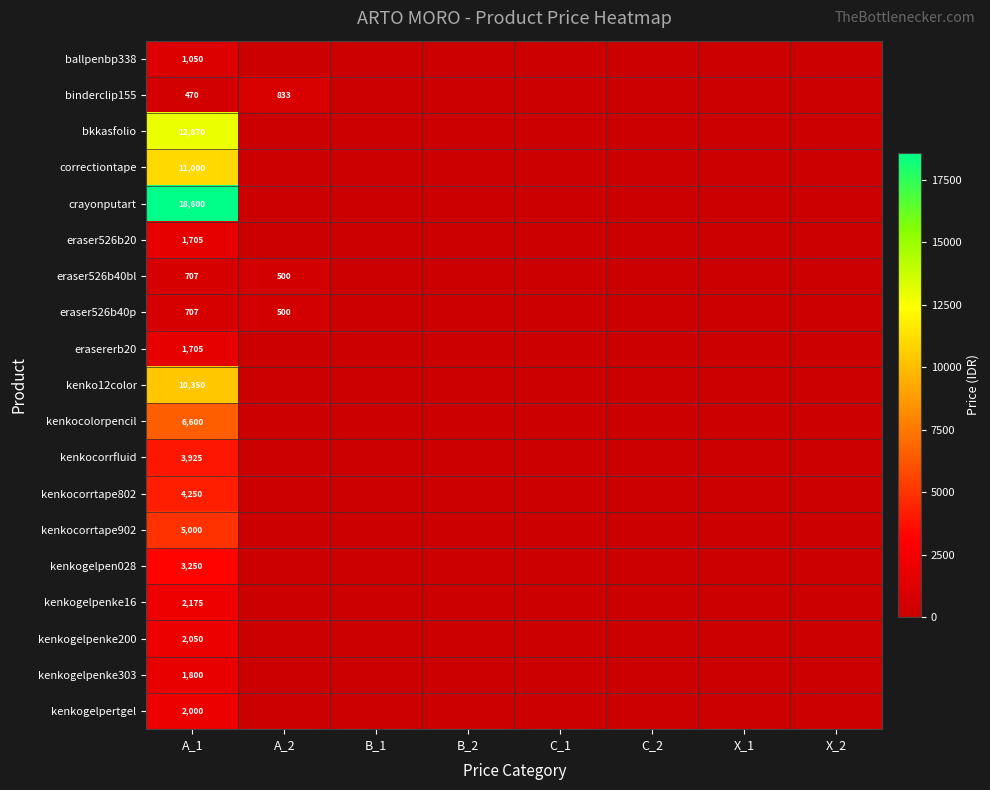

At how many categories does at least one series exceed 15554?

1